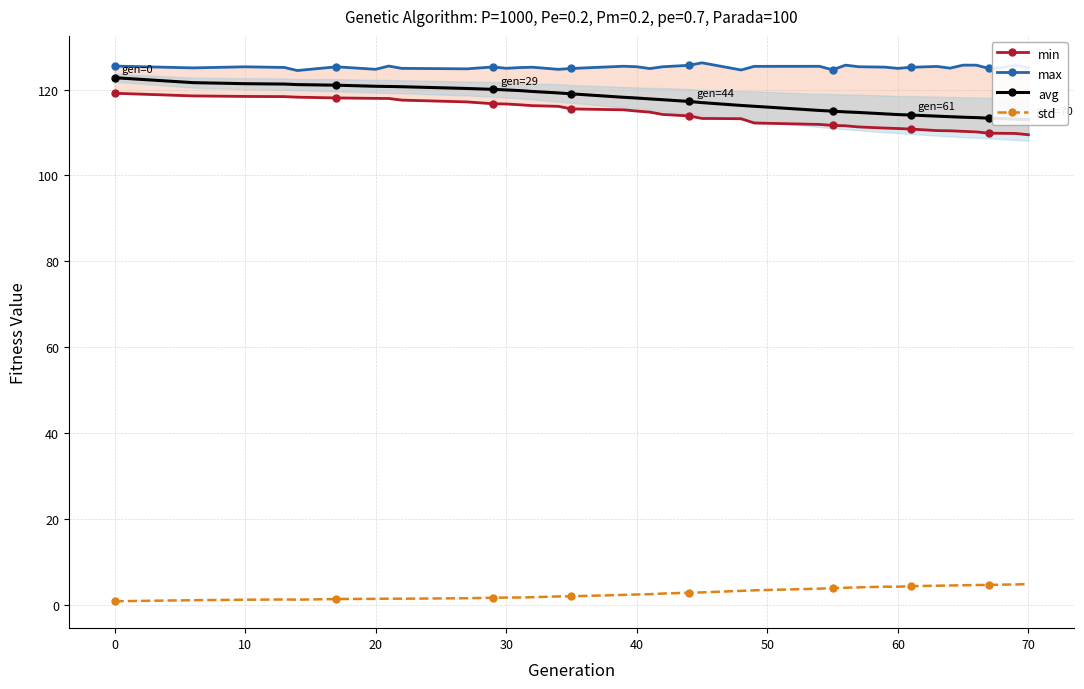

What is the value of the max point at the 7th from the left?

124.7